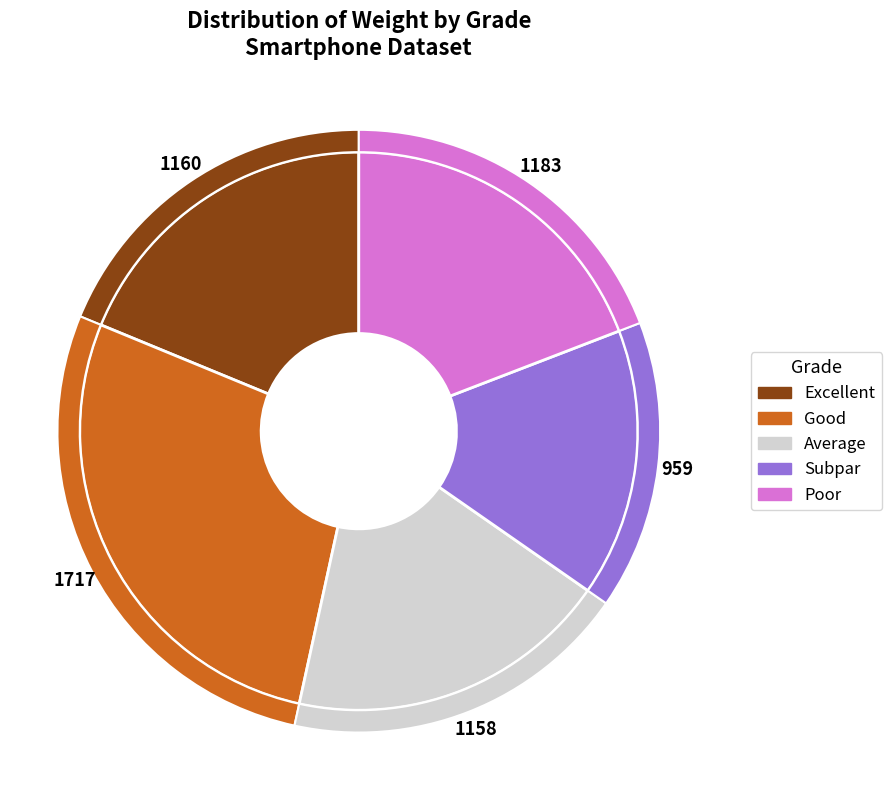

Do Average and Subpar together represent more than half of the pie?

No